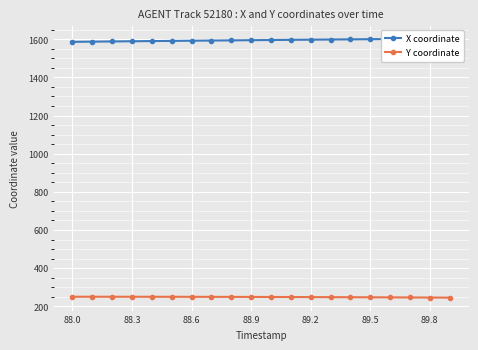

The Y coordinate series shows 249.2 at 88.9. True or false?

True